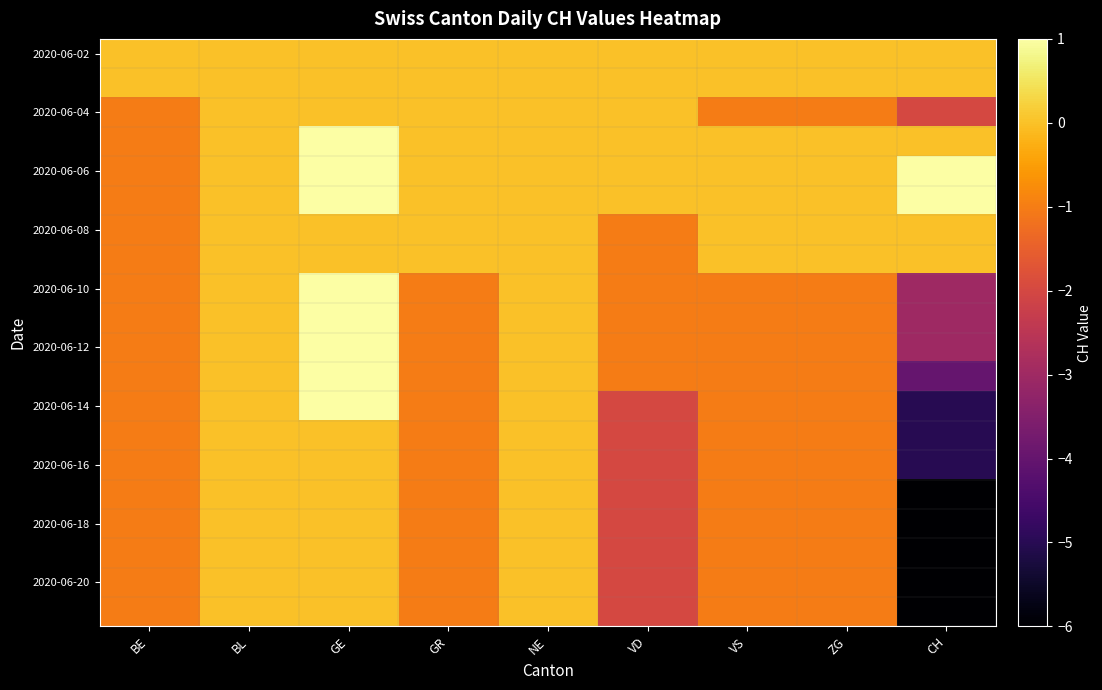

Count the number of data series in this chart.

20